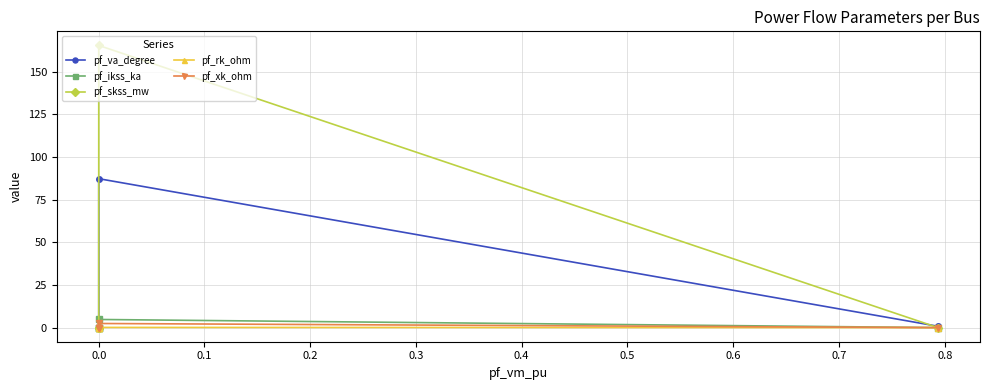

Between 0.2 and 0.3, which is larger?

0.2